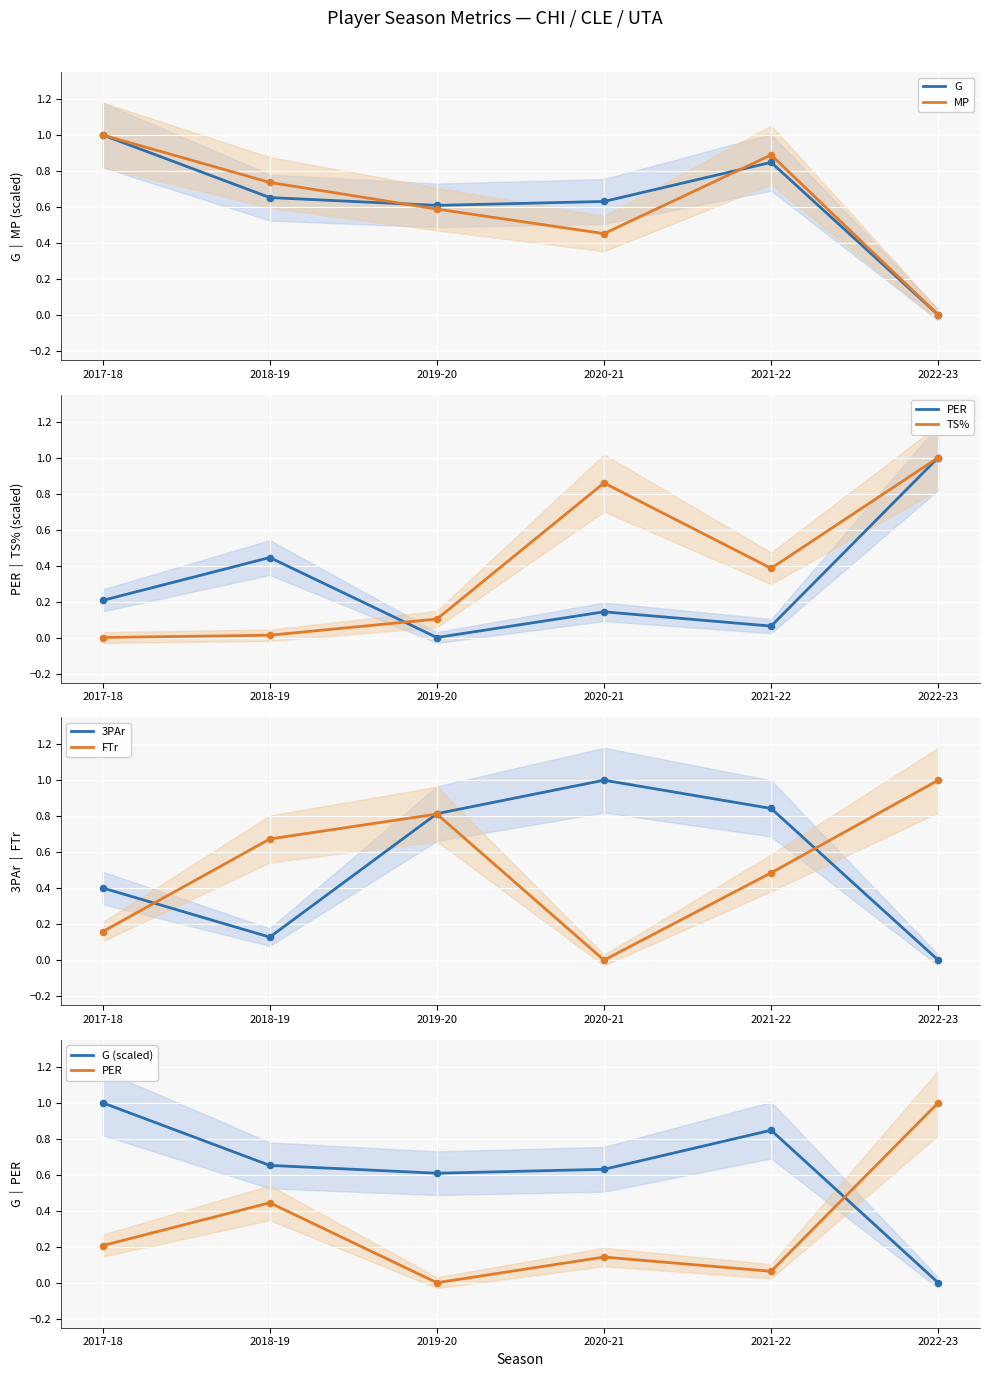

What is the total value across all series at 2022-23?

3.0